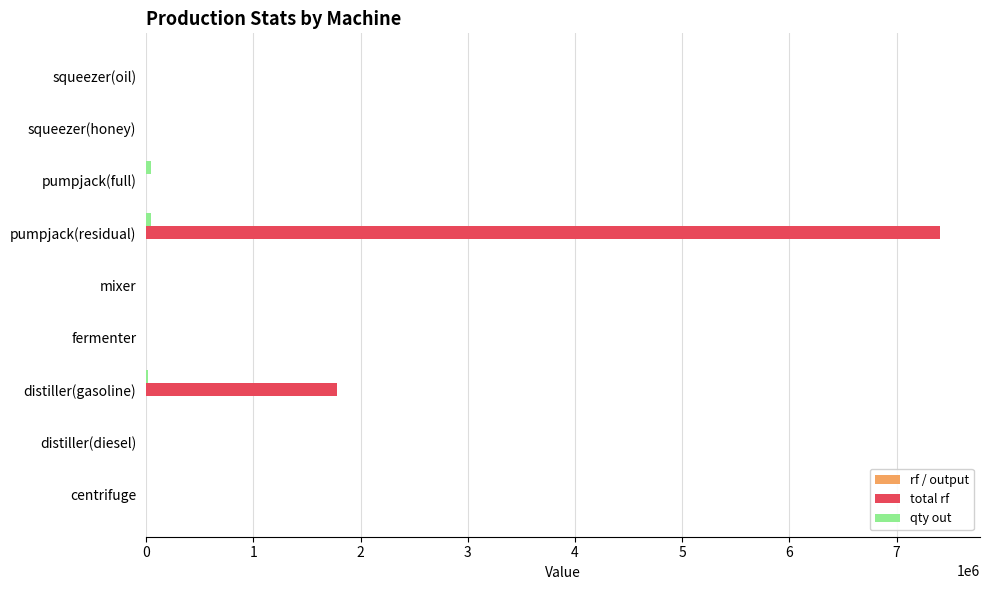

At which category does the chart reach its peak across all series?

pumpjack(residual)